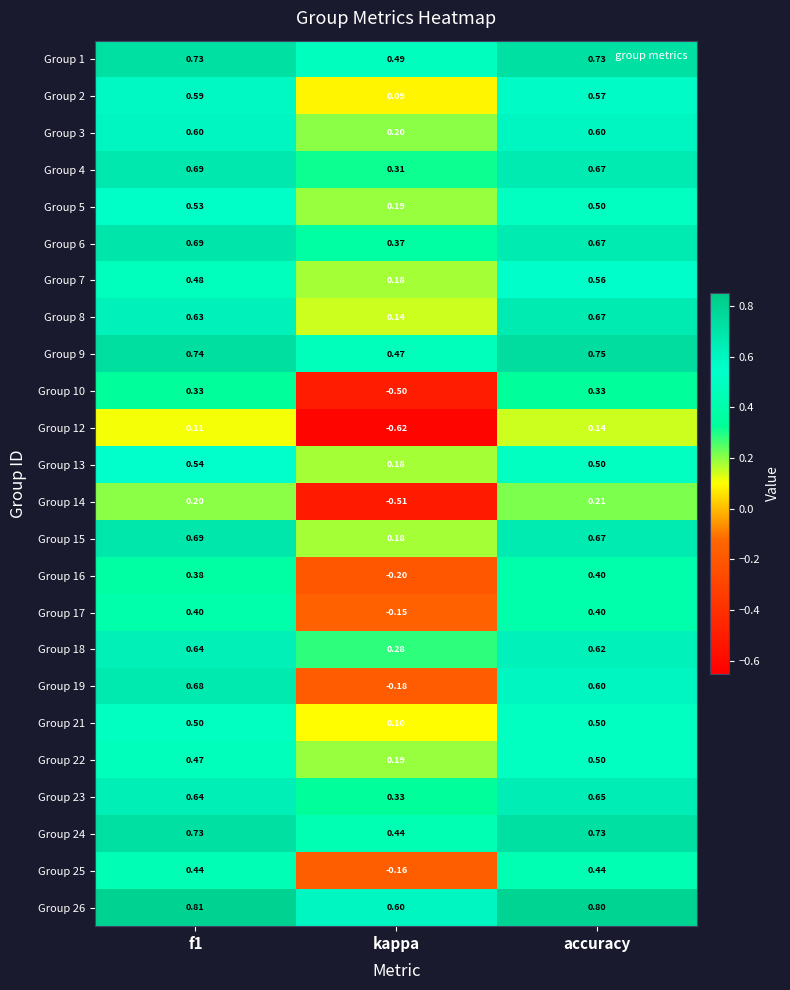

Count the number of categories in the chart.

3